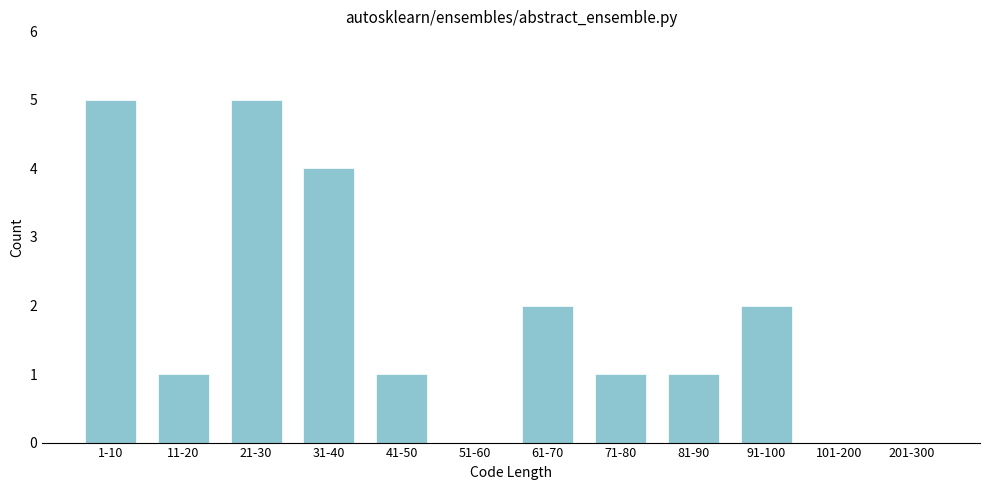

Reading right to left, transcribe all the data shown in this chart.

201-300=0	101-200=0	91-100=2	81-90=1	71-80=1	61-70=2	51-60=0	41-50=1	31-40=4	21-30=5	11-20=1	1-10=5